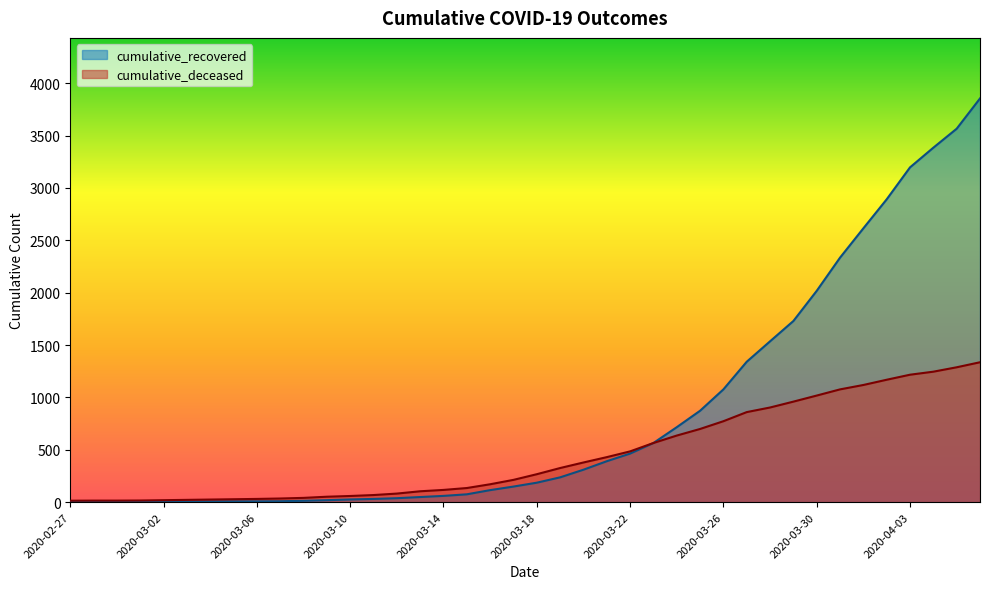

What is the difference between the cumulative_recovered values at 2020-03-09 and 2020-03-17?

130